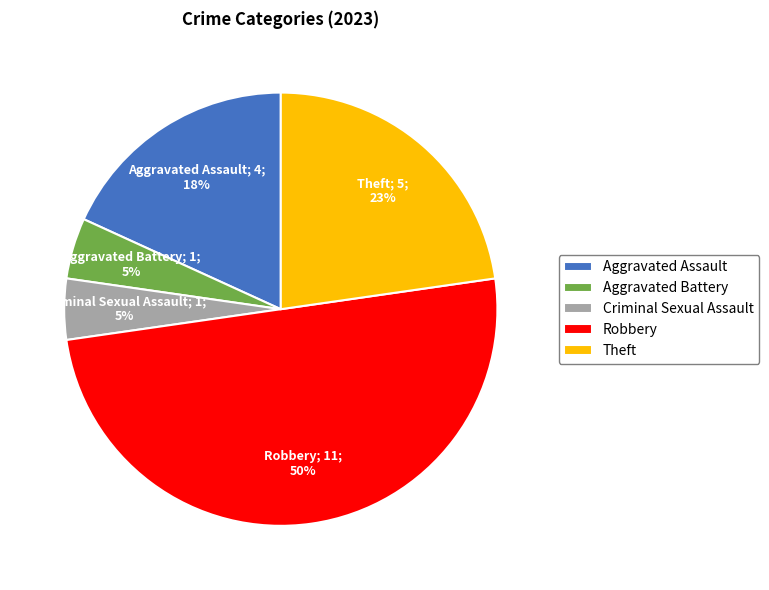

What percentage is the Aggravated Battery slice, to the nearest percent?

5%